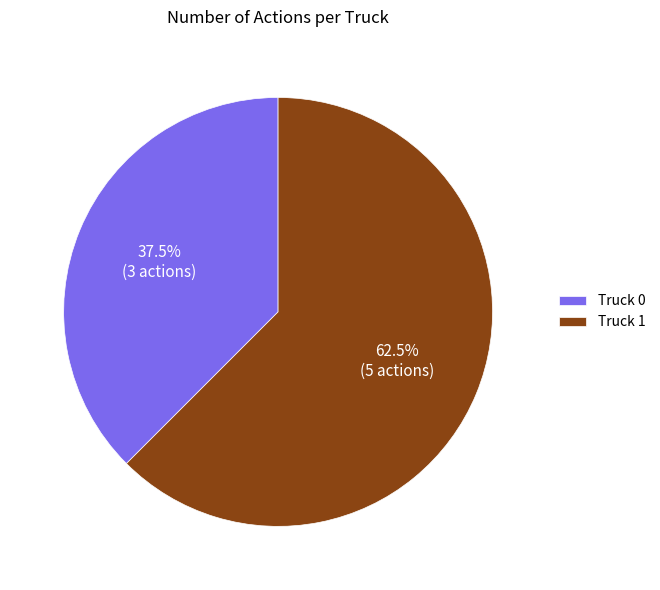

Is the sum of Truck 1 and Truck 0 greater than half?

Yes